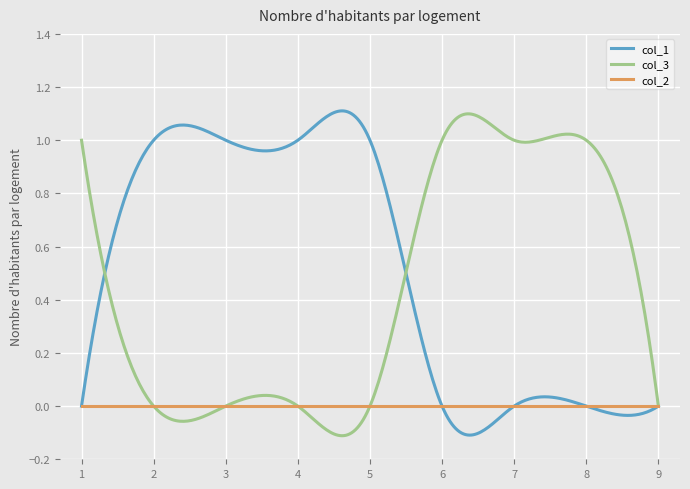

Which series has the largest total across all categories?

col_1